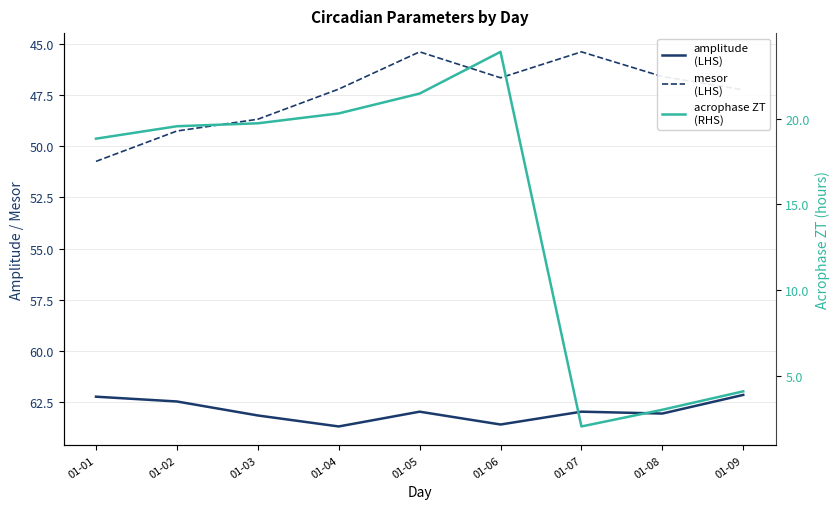

How many lines are shown in the chart?

3